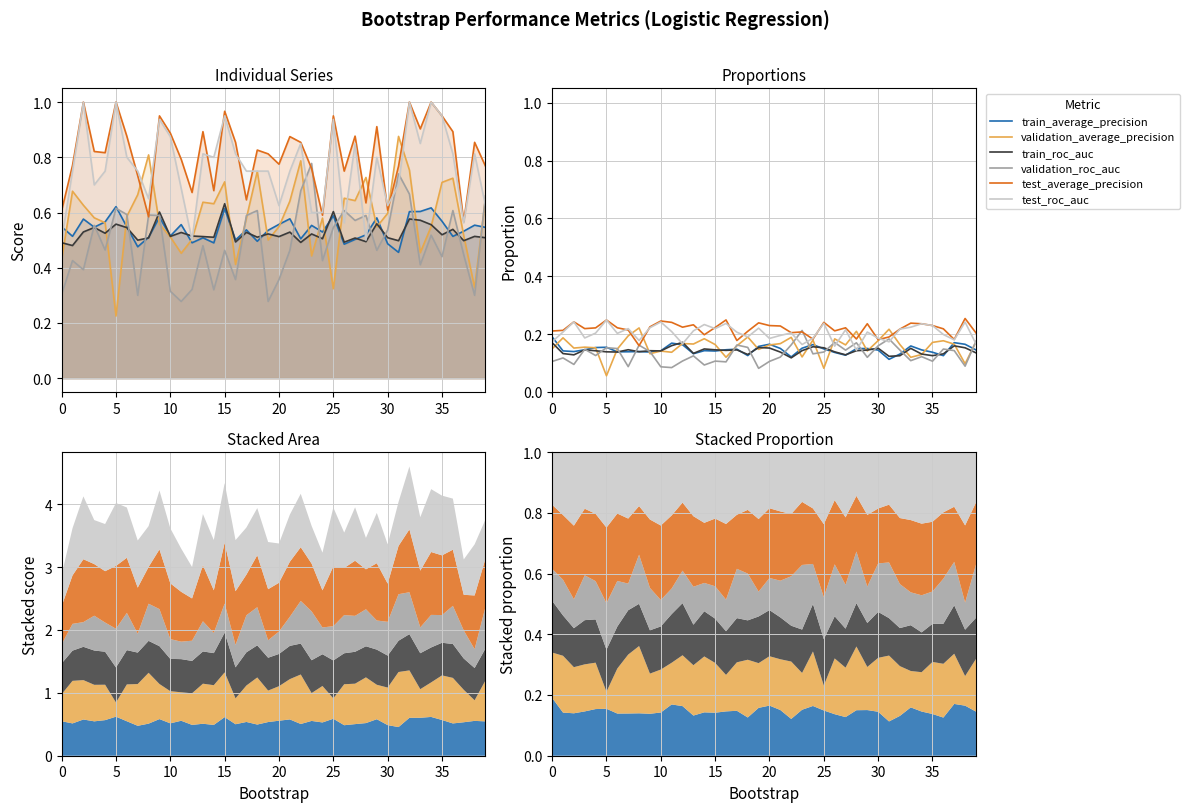

Is it true that test_roc_auc equals 0.2 at 30?

True